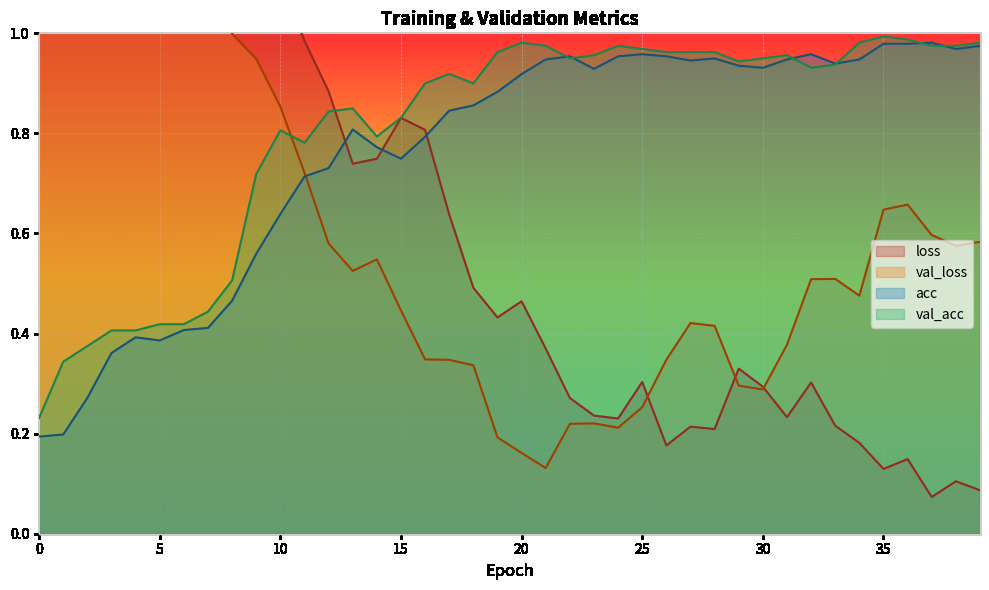

What is the sum of all val_loss values?

27.7